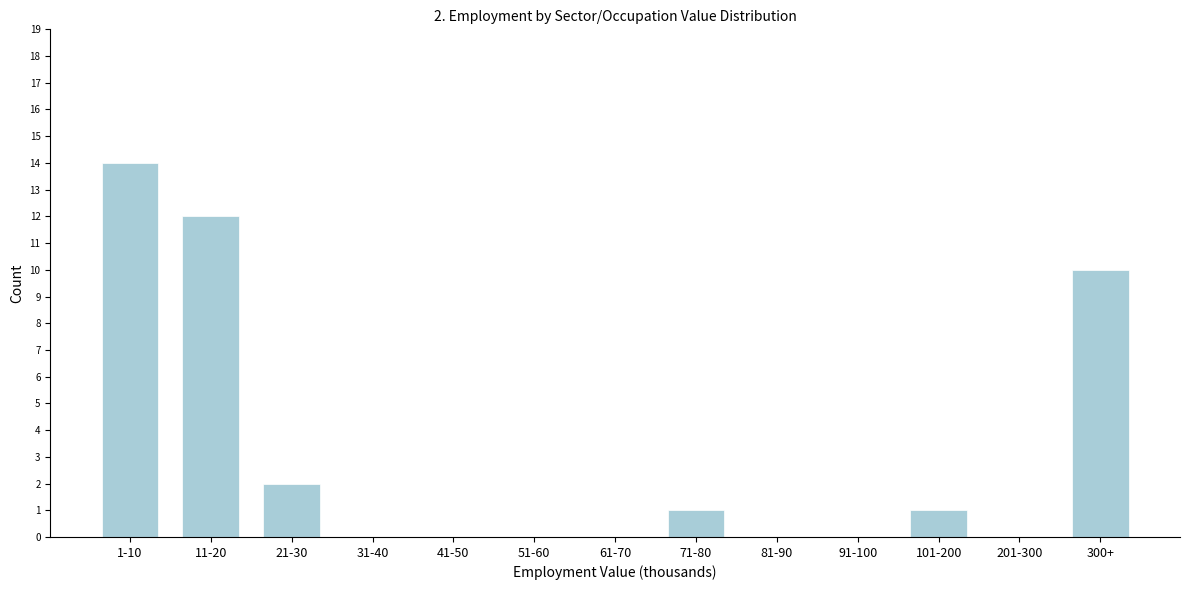

Reading left to right, extract all data points from this chart.

1-10=14	11-20=12	21-30=2	31-40=0	41-50=0	51-60=0	61-70=0	71-80=1	81-90=0	91-100=0	101-200=1	201-300=0	300+=10